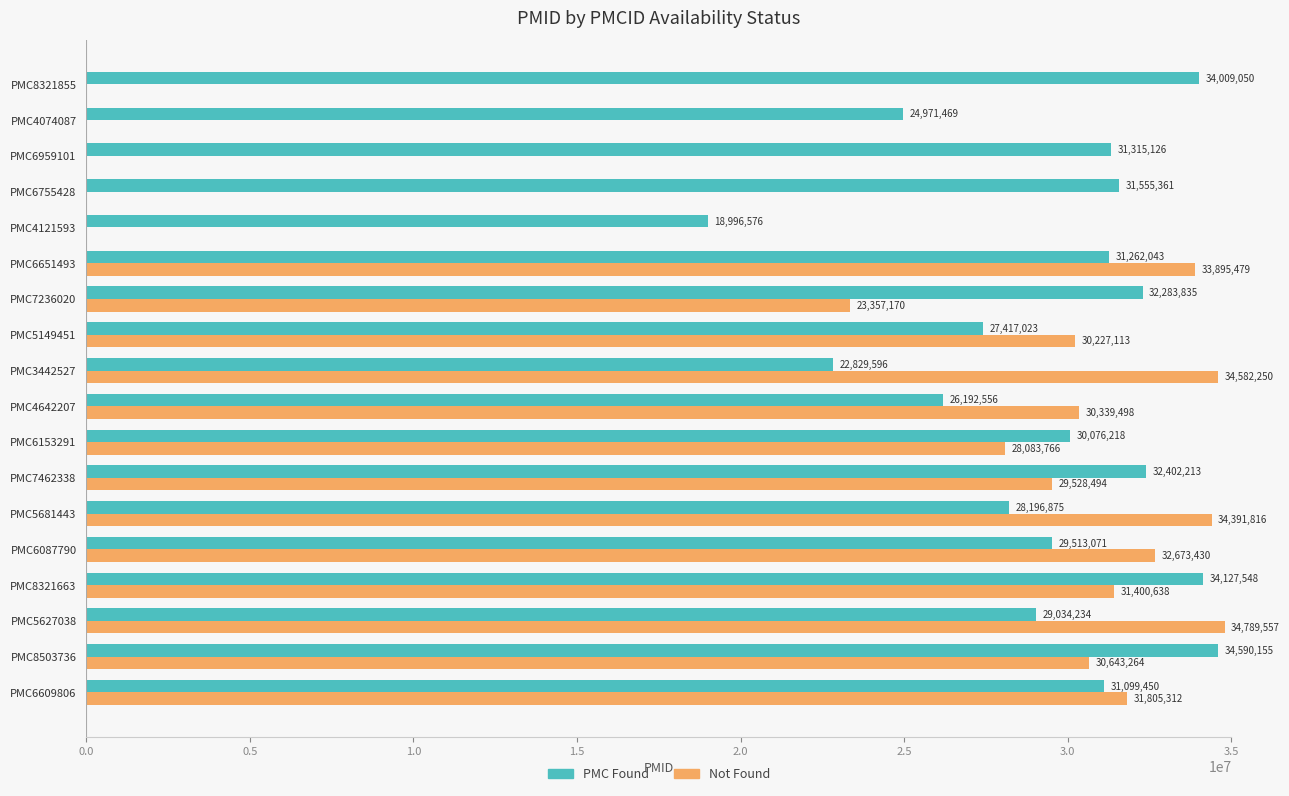

At which category is the sum across all series the highest?

PMC8321663